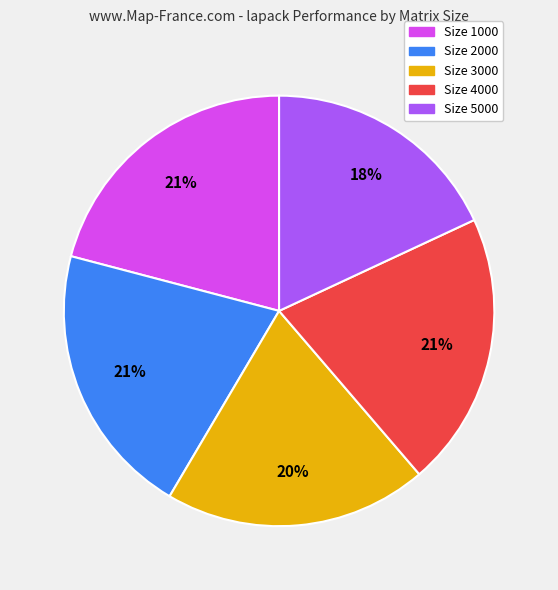

To the nearest percent, what is the difference between the largest and smallest slice percentages?

3%